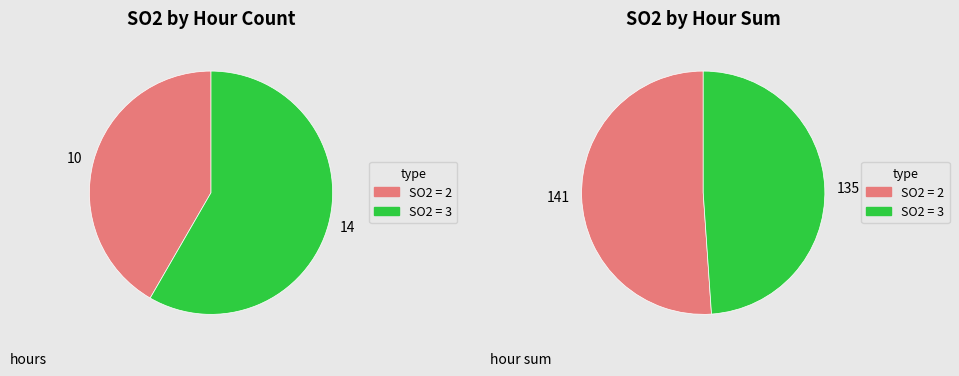

Does any single category account for the majority?

Yes